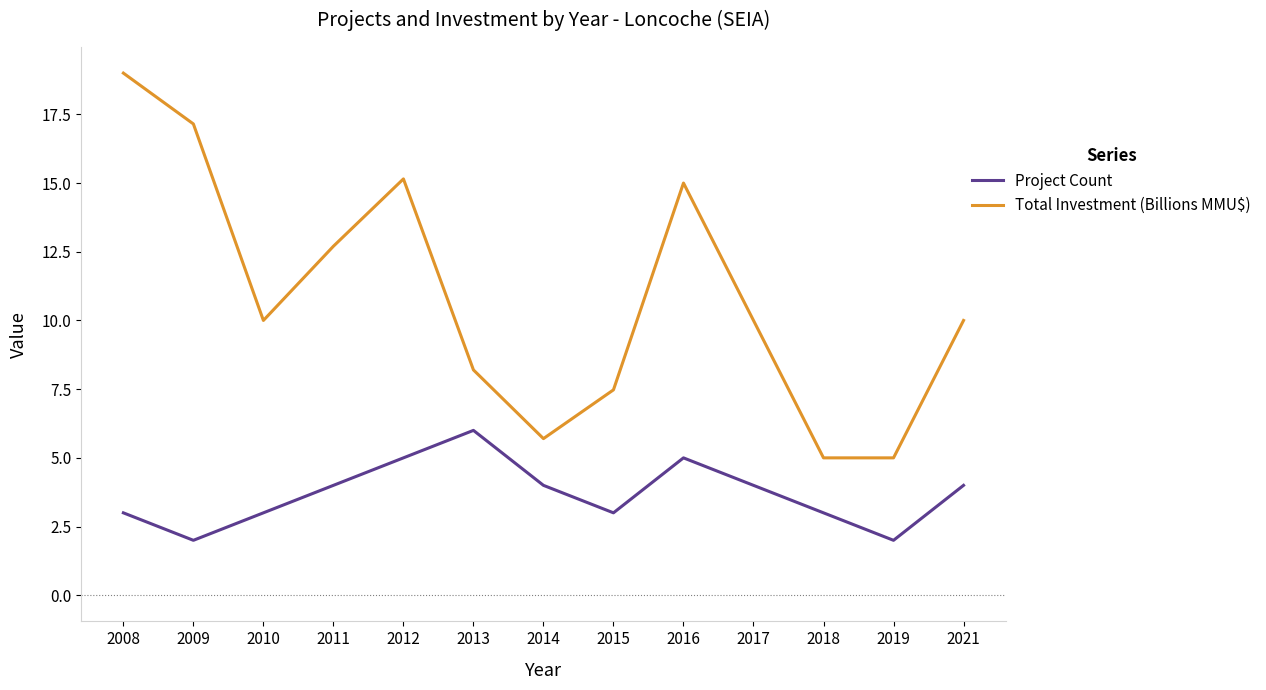

What is the approximate value of Total Investment (Billions MMU$) at 2021?

10.0